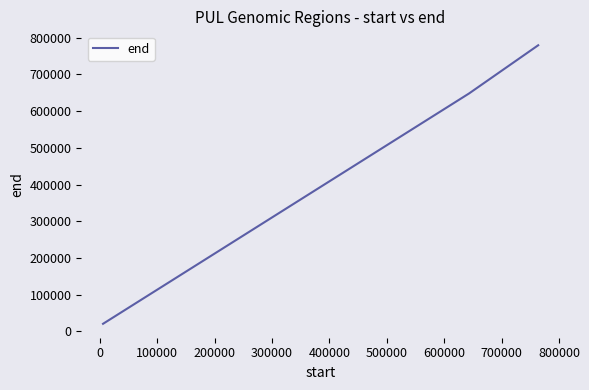

What is the average value?

482651